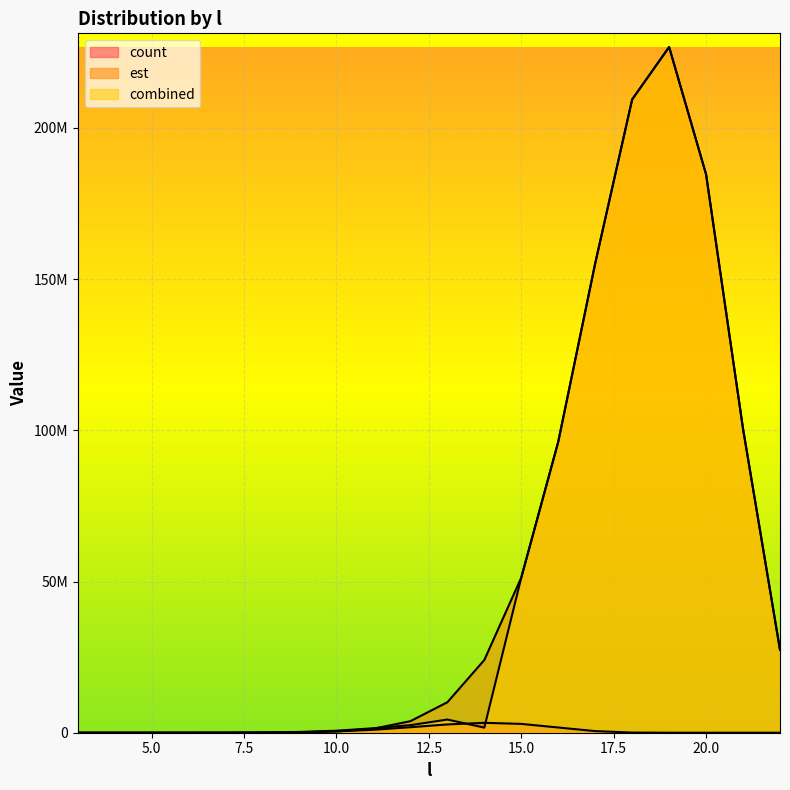

At how many categories does at least one series exceed 178062792?

3